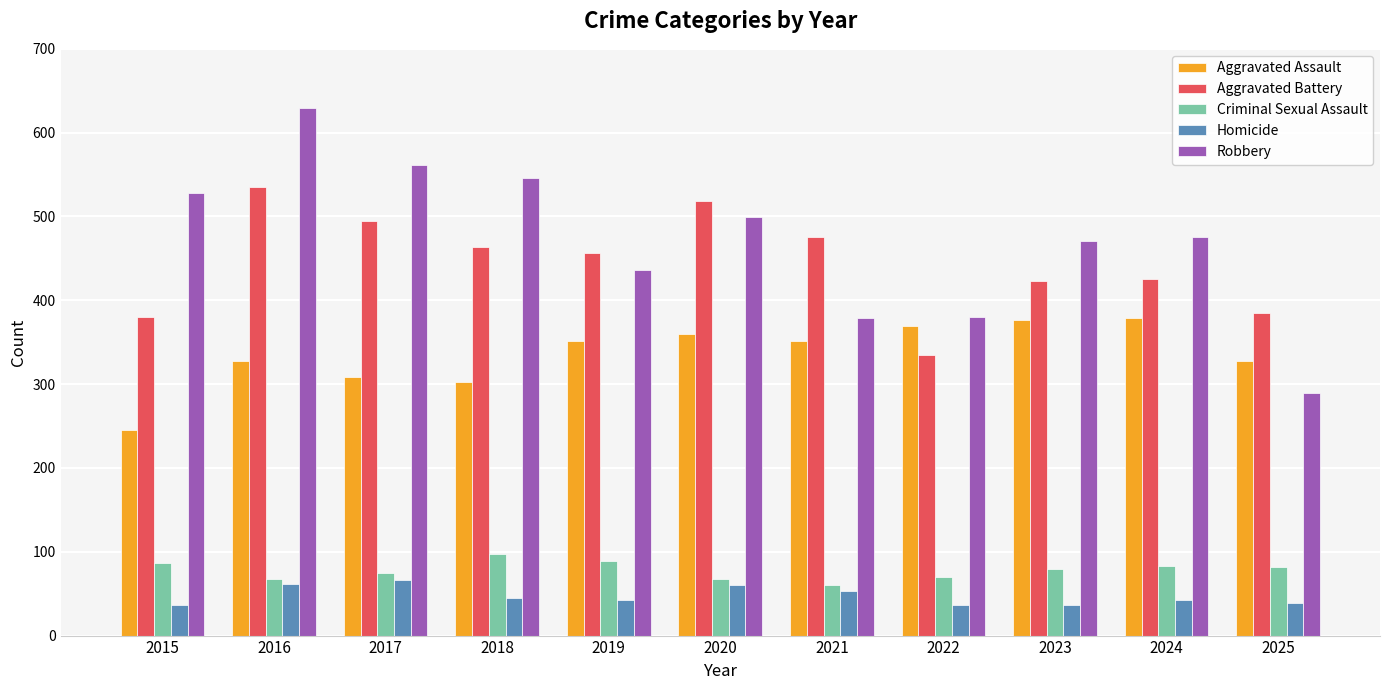

Rank the series by their maximum value, from lowest to highest.

Homicide, Criminal Sexual Assault, Aggravated Assault, Aggravated Battery, Robbery